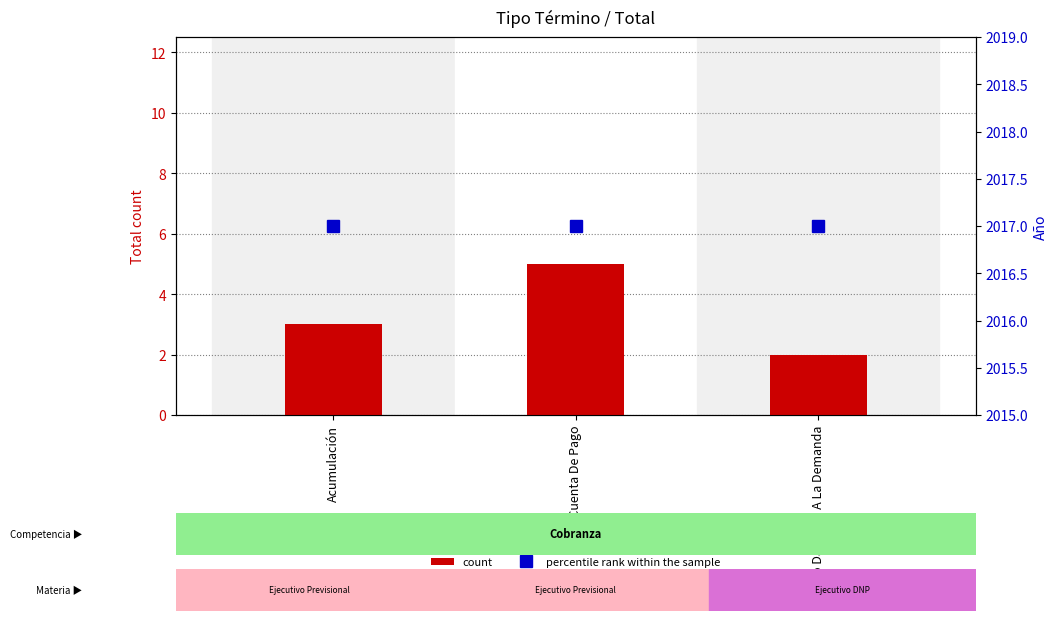

What value does the count series have at Da Cuenta De Pago?

5